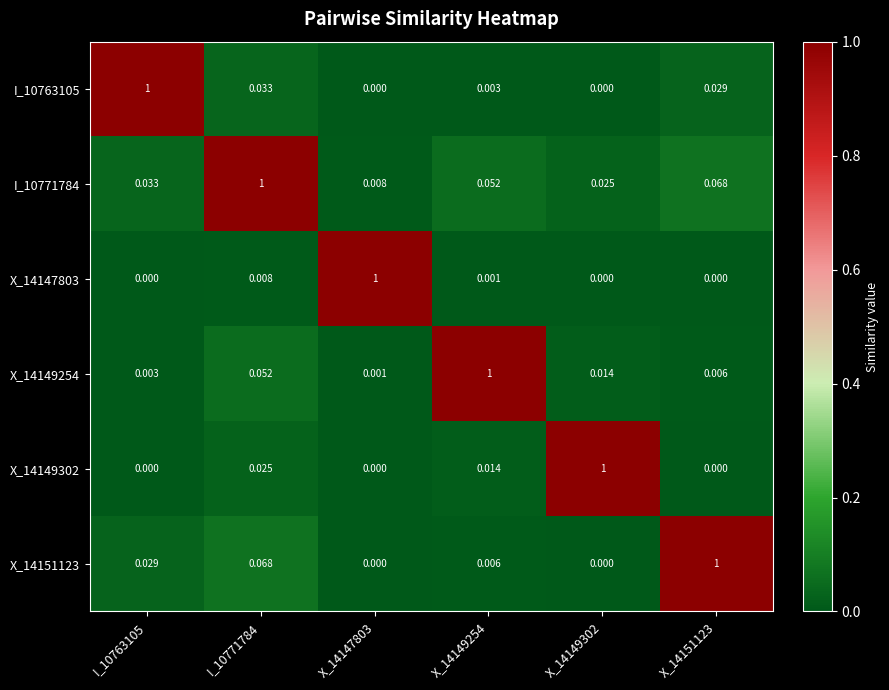

Which series has the largest total across all categories?

I_10771784